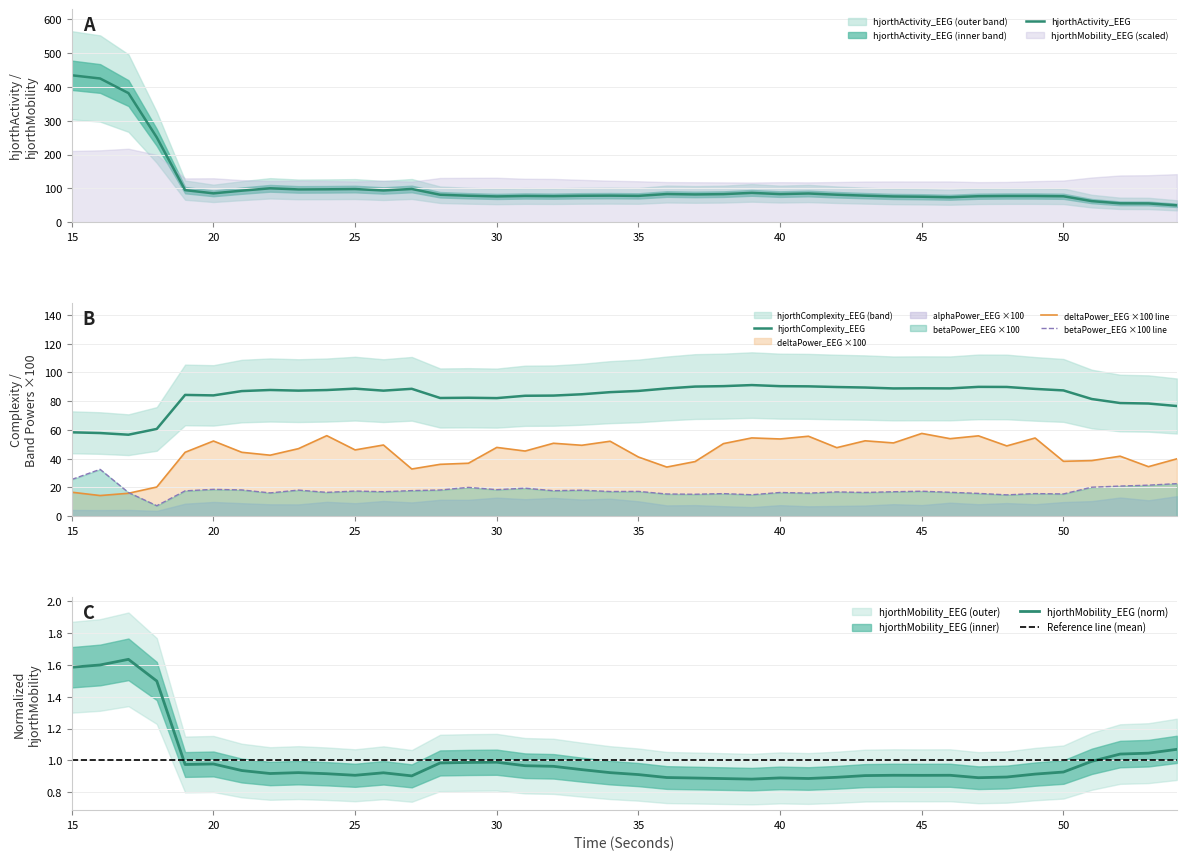

True or false: betaPower_EEG and hjorthComplexity_EEG cross at least once.

False